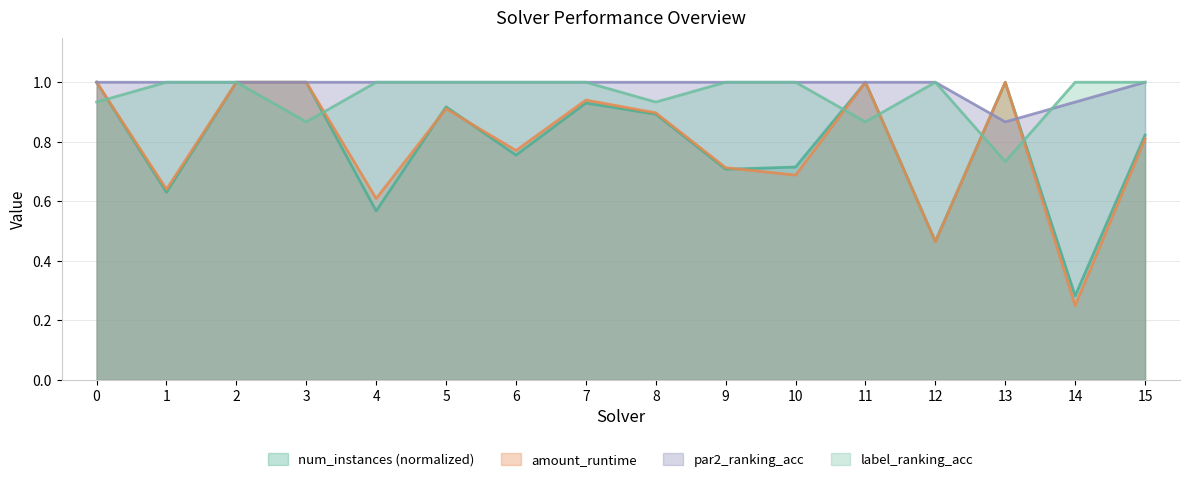

Where is the first local maximum for amount_runtime?

5